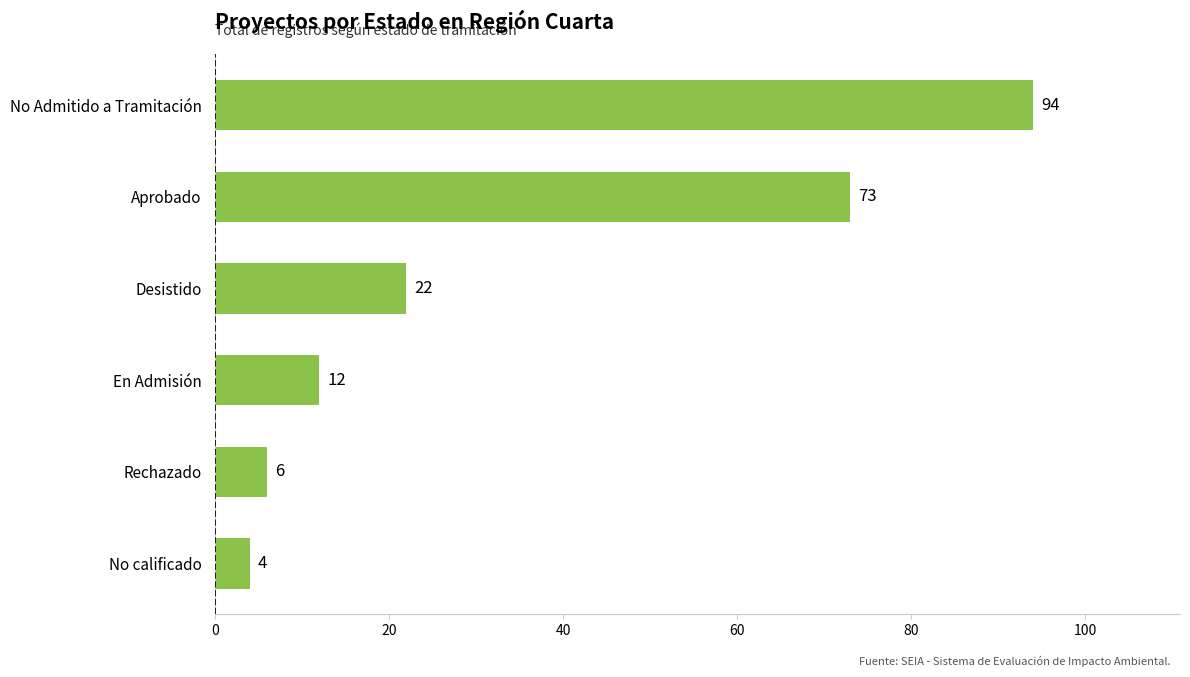

How many categories are shown in the chart?

6